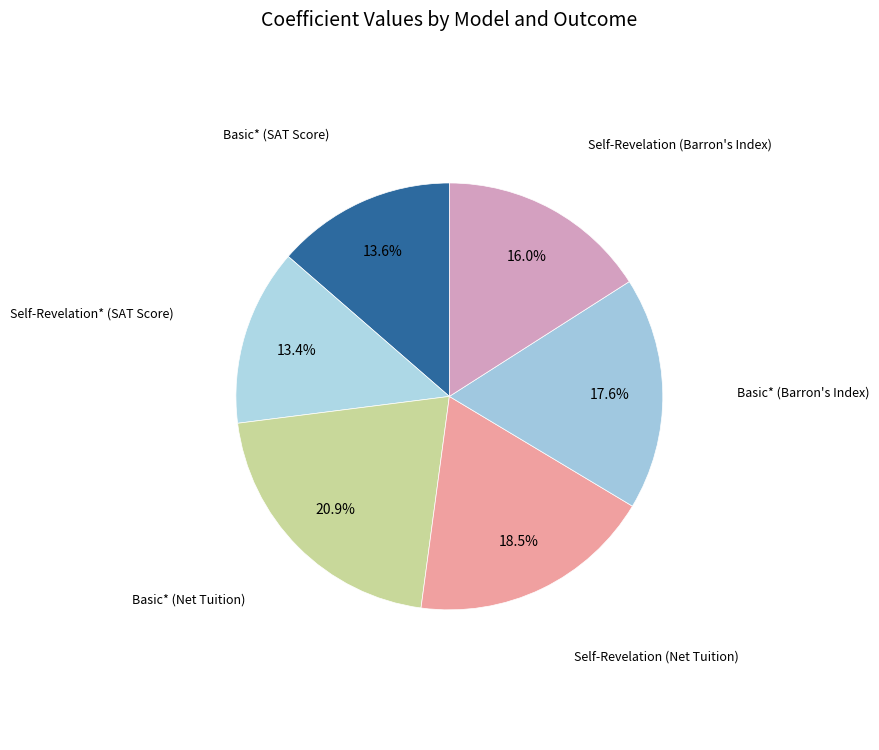

Which slice is the smallest?

Self-Revelation* (SAT Score)